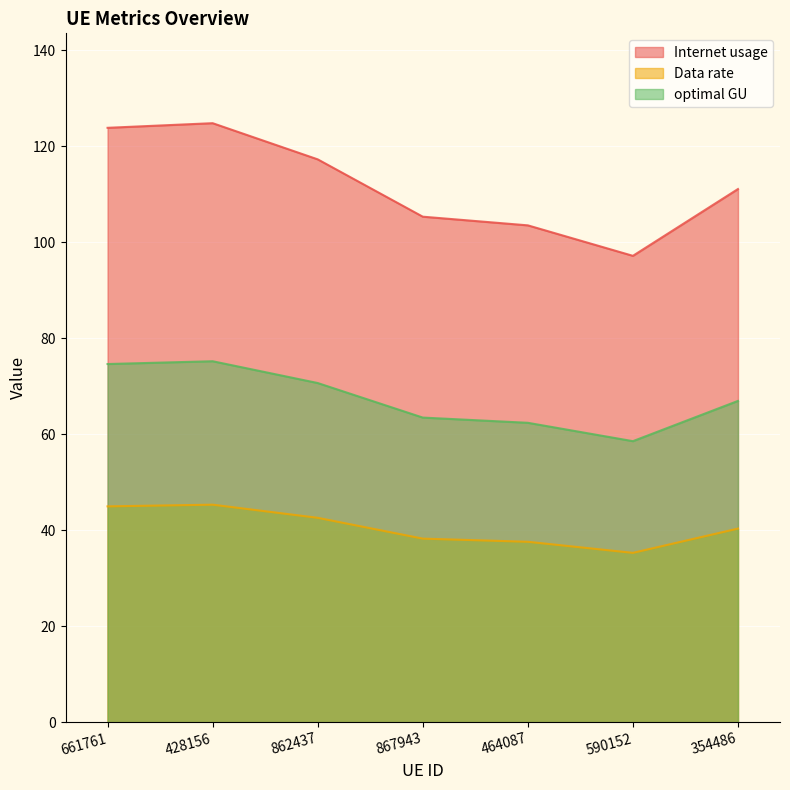

Reading left to right, list all the values displayed in this chart.

Internet usage: 661761=123.8	428156=124.8	862437=117.3	867943=105.3	464087=103.5	590152=97.2	354486=111.1
Data rate: 661761=45.0	428156=45.3	862437=42.6	867943=38.2	464087=37.6	590152=35.3	354486=40.3
optimal GU: 661761=74.6	428156=75.2	862437=70.7	867943=63.5	464087=62.4	590152=58.5	354486=66.9